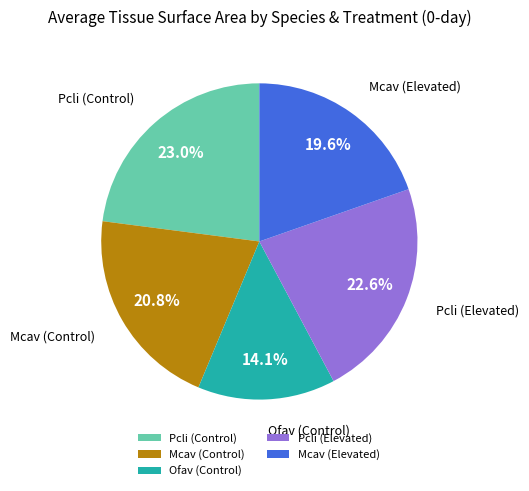

How many segments does this pie chart have?

5